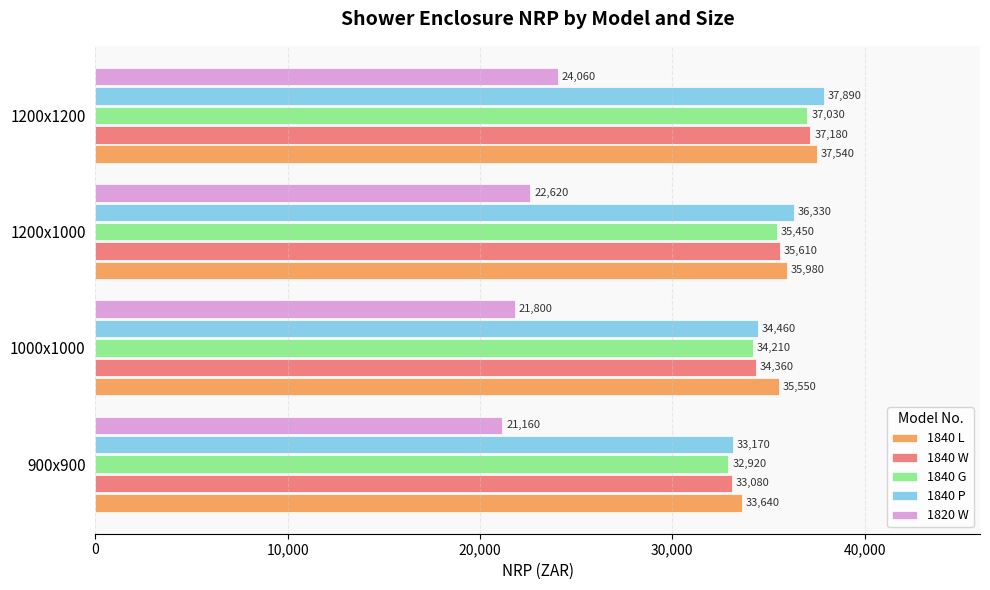

Between 1200x1000 and 1200x1200, which series saw the biggest shift?

1840 G